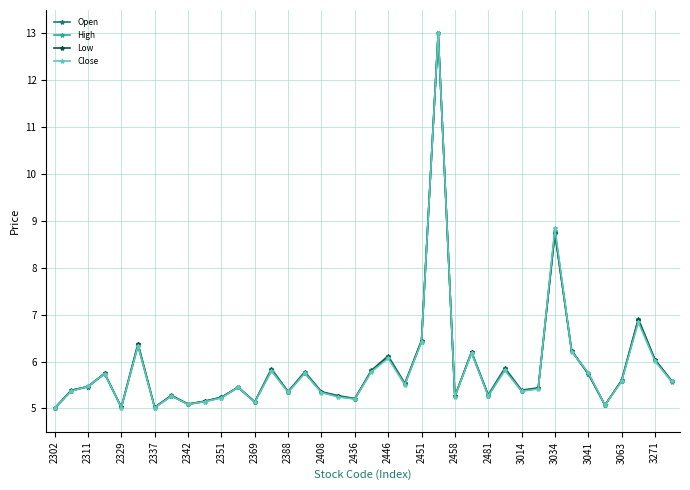

What is the minimum value for High?

5.0